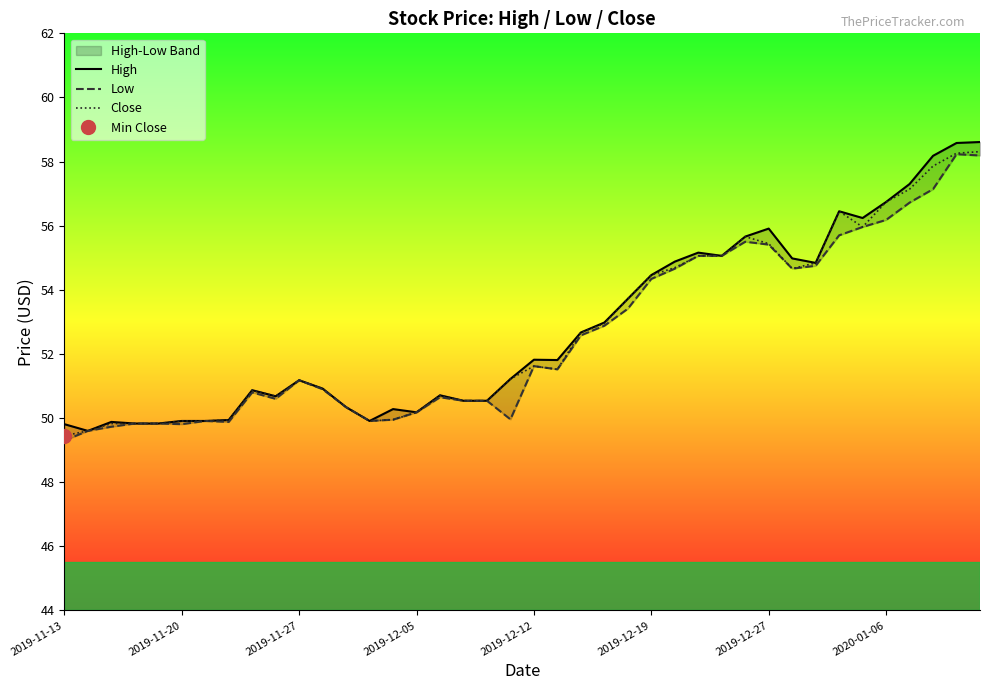

What is the maximum value for Close?

58.3